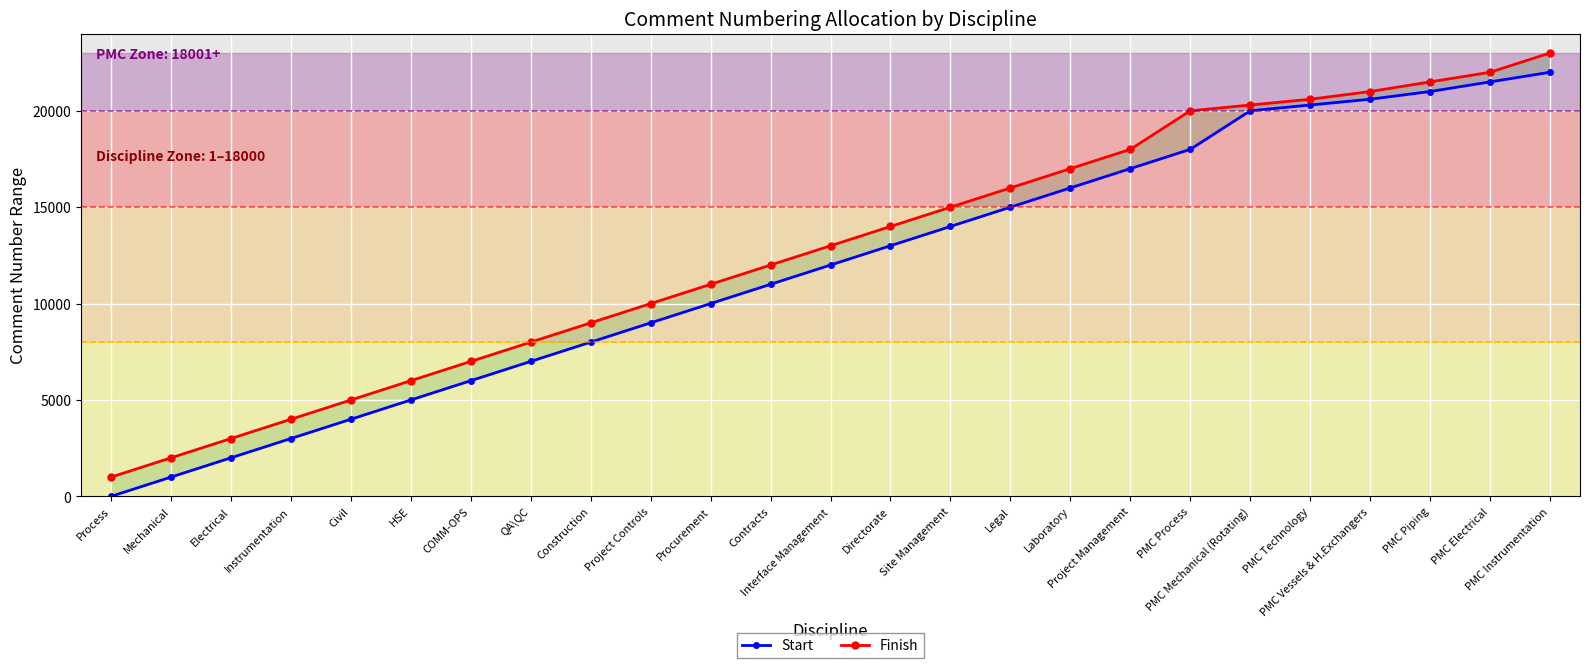

Reading right to left, list all the values displayed in this chart.

Start: 22001	21501	21001	20601	20301	20001	18001	17001	16001	15001	14001	13001	12001	11001	10001	9001	8001	7001	6001	5001	4001	3001	2001	1001	1
Finish: 23000	22000	21500	21000	20600	20300	20000	18000	17000	16000	15000	14000	13000	12000	11000	10000	9000	8000	7000	6000	5000	4000	3000	2000	1000